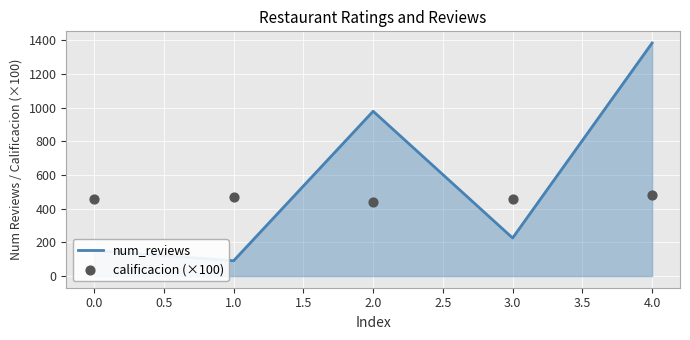

Which series reaches the minimum Y coordinate?

num_reviews